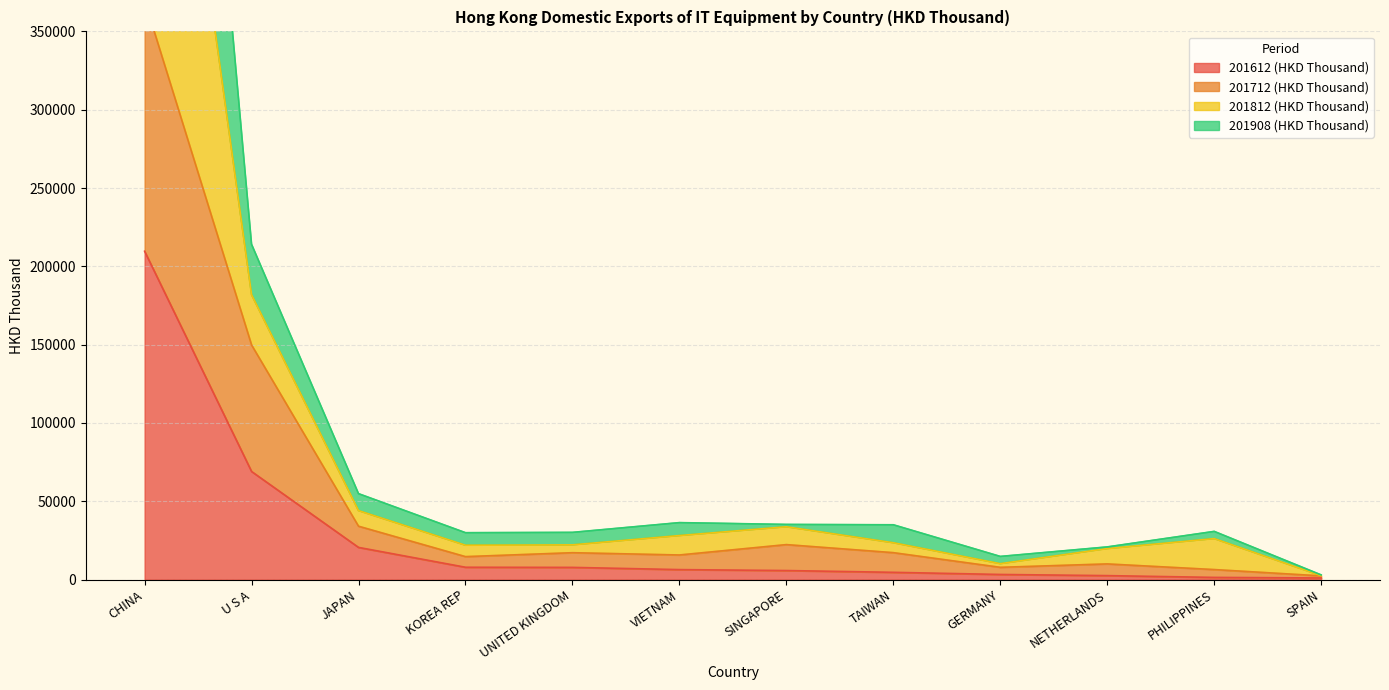

True or false: 201812 (HKD Thousand) and 201712 (HKD Thousand) intersect in this chart.

False